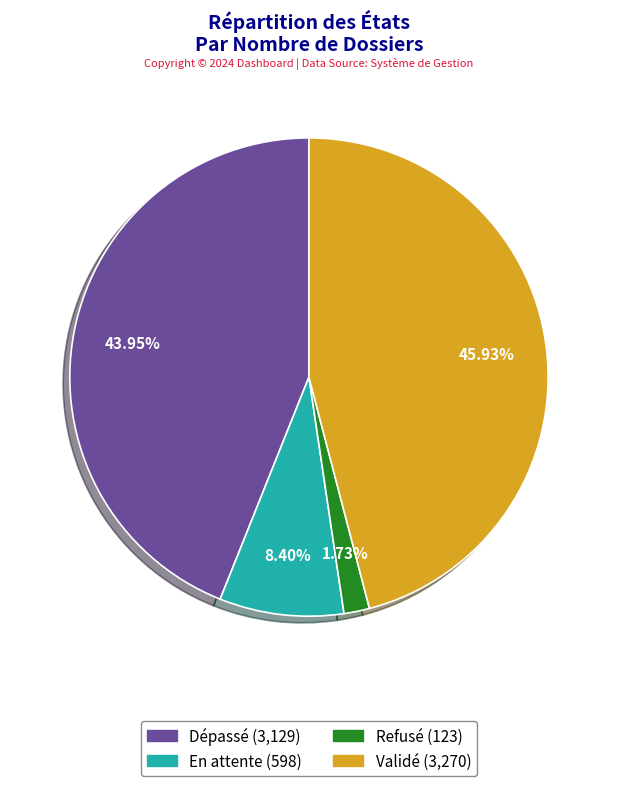

To the nearest percent, what is the difference between the largest and smallest slice percentages?

44%